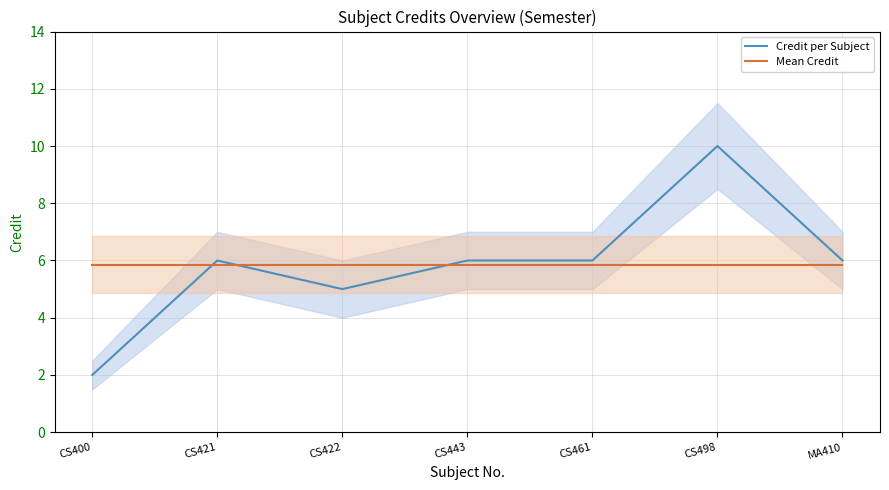

What is the value of the Credit per Subject point at the 5th from the left?

6.0